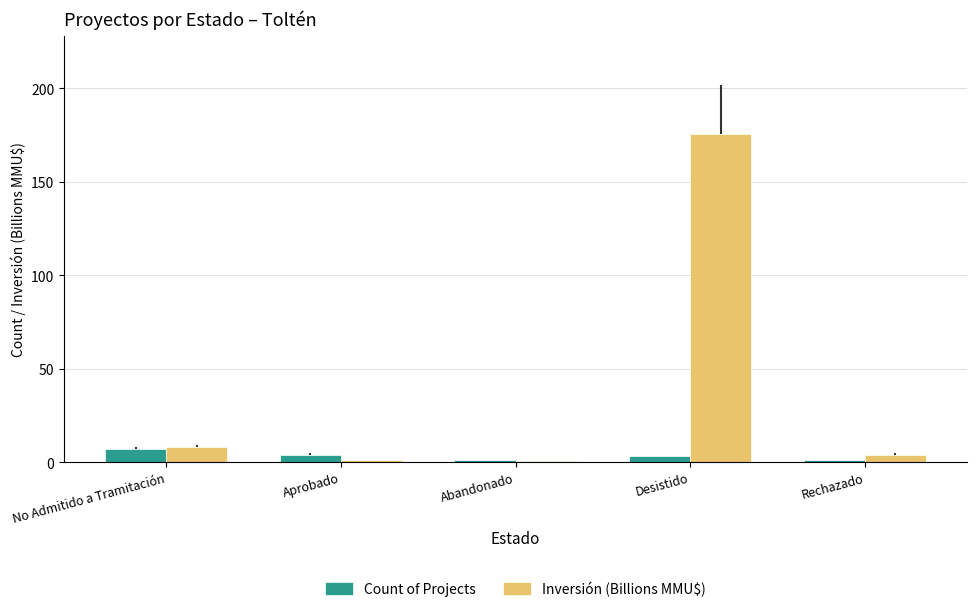

True or false: Inversión (Billions MMU$) has a value of 8.1 at No Admitido a Tramitación.

True